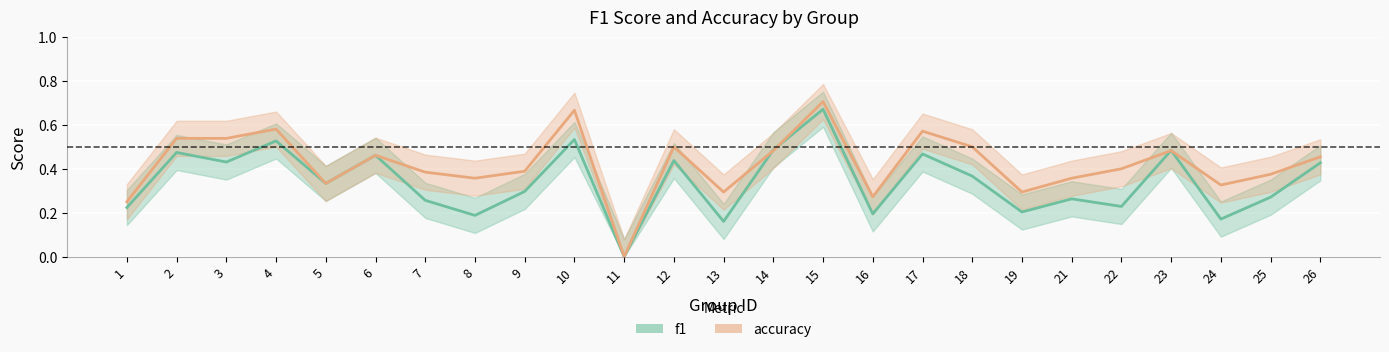

Rank the categories by f1 value from highest to lowest.

15, 10, 4, 14, 23, 2, 17, 6, 12, 3, 26, 18, 5, 9, 25, 21, 7, 22, 1, 19, 16, 8, 24, 13, 11